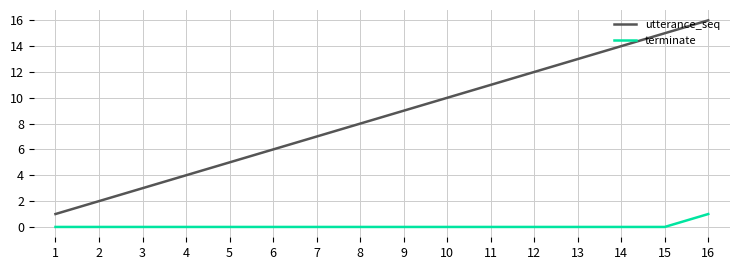

What is the greatest value displayed?

16